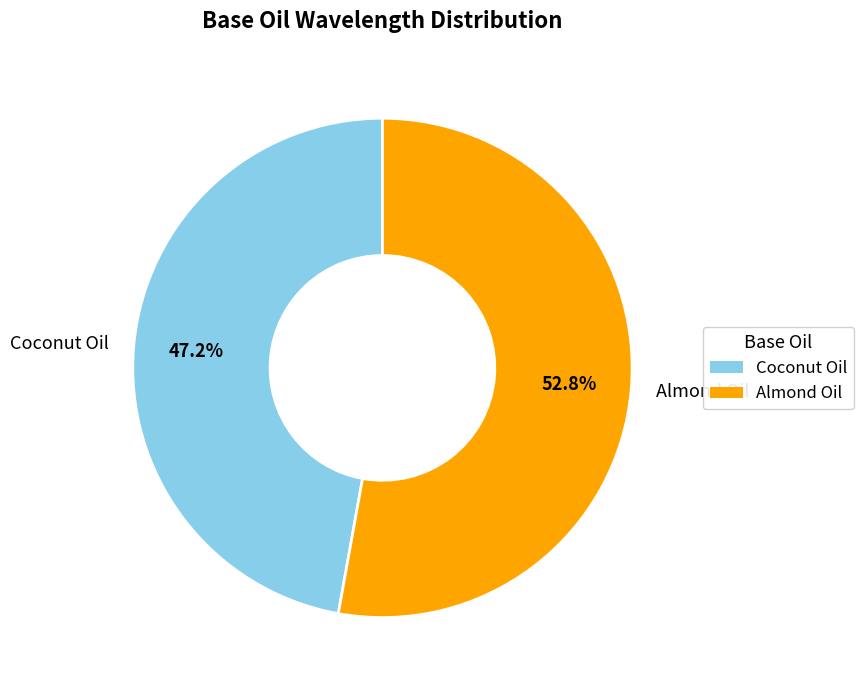

Is it true that Almond Oil is 64% of the pie?

False